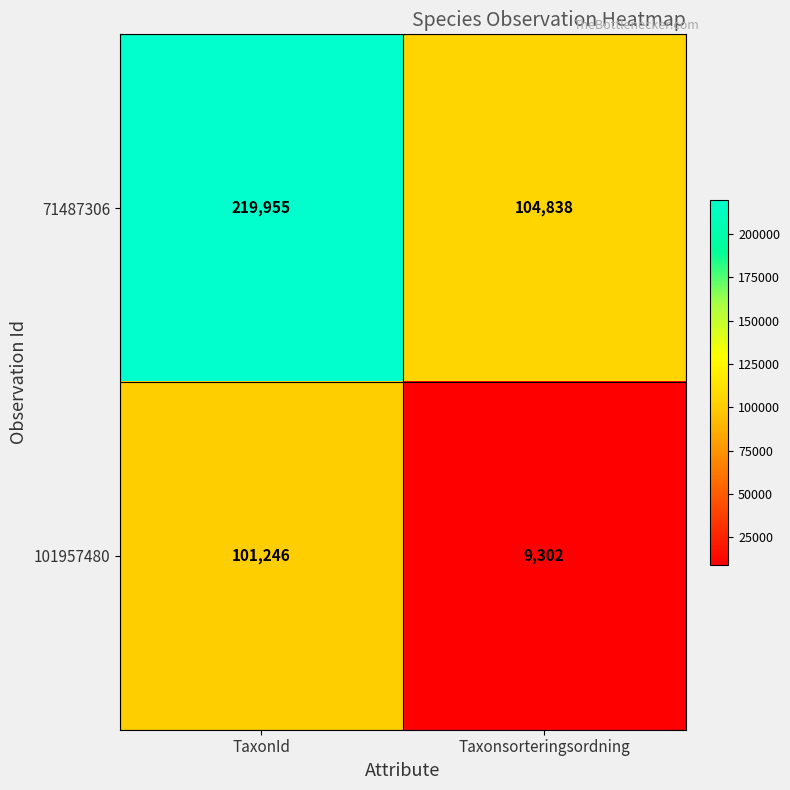

True or false: 71487306 has a value of 104838 at Taxonsorteringsordning.

True